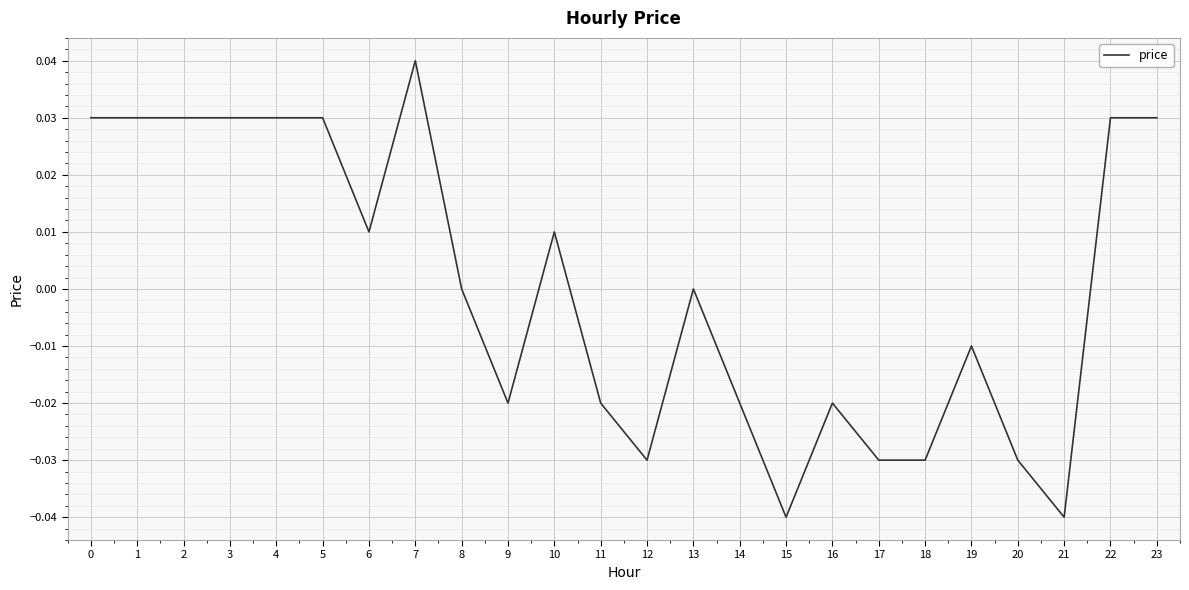

The value at 11 is -0.0. True or false?

True